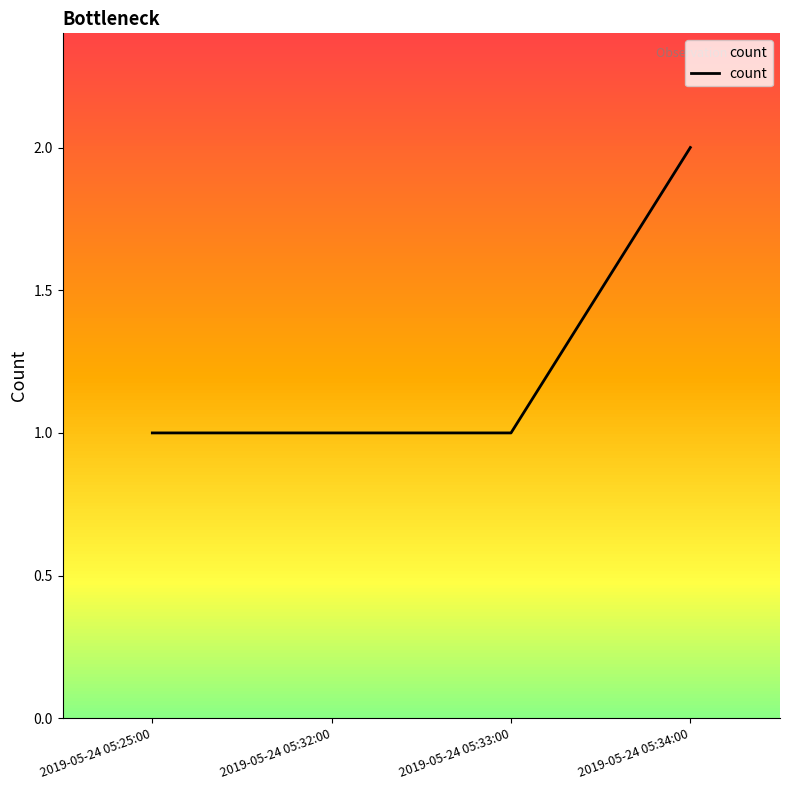

What is the ratio of the value at 2019-05-24 05:25:00 to the value at 2019-05-24 05:34:00?

0.5